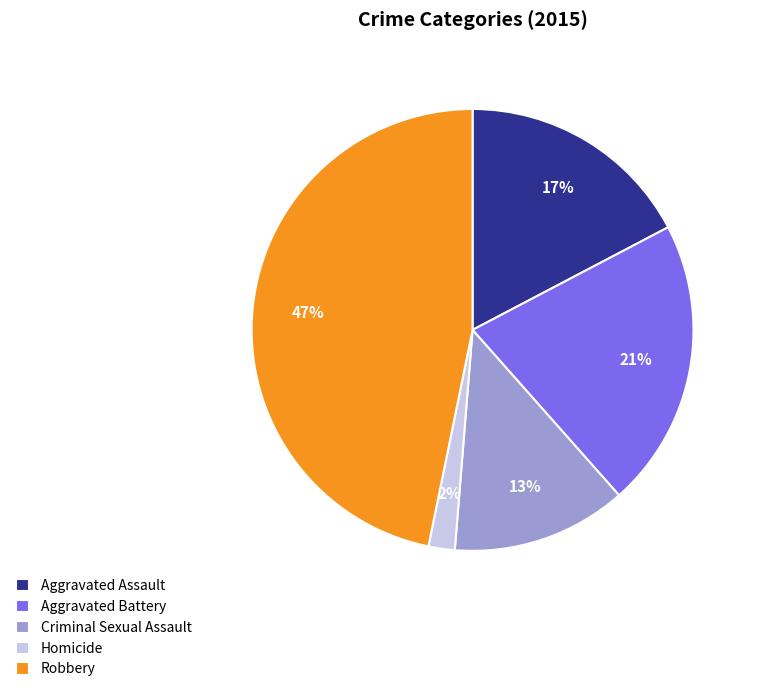

To the nearest percent, what percentage of the pie is Aggravated Battery?

21%